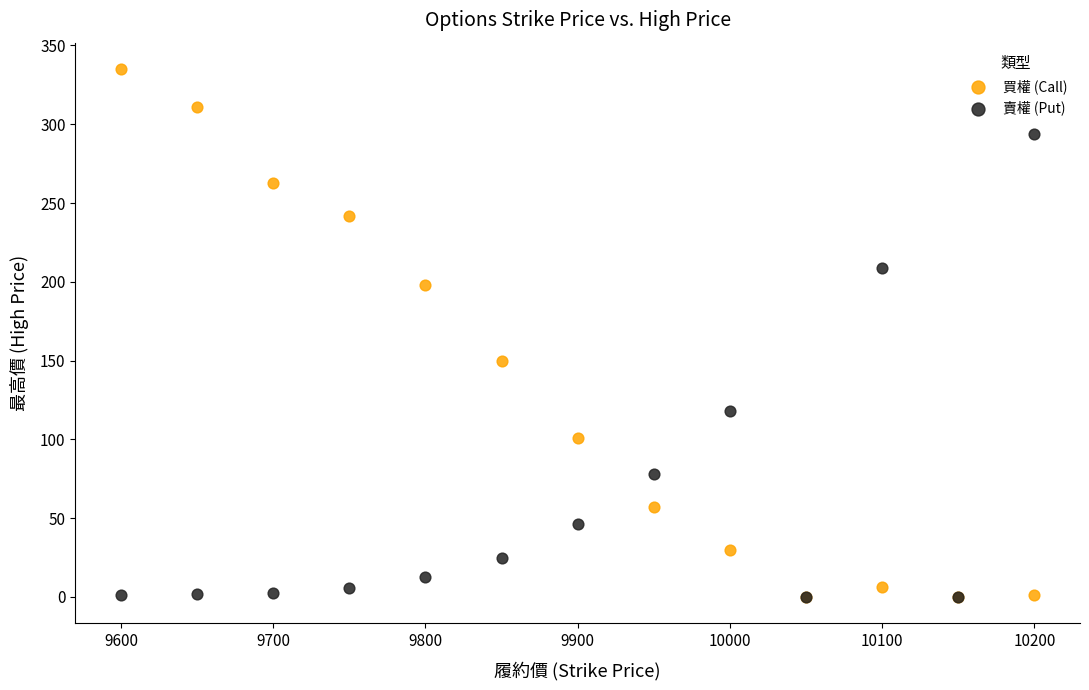

Across all series, what Y value is closest to 167?

150.0